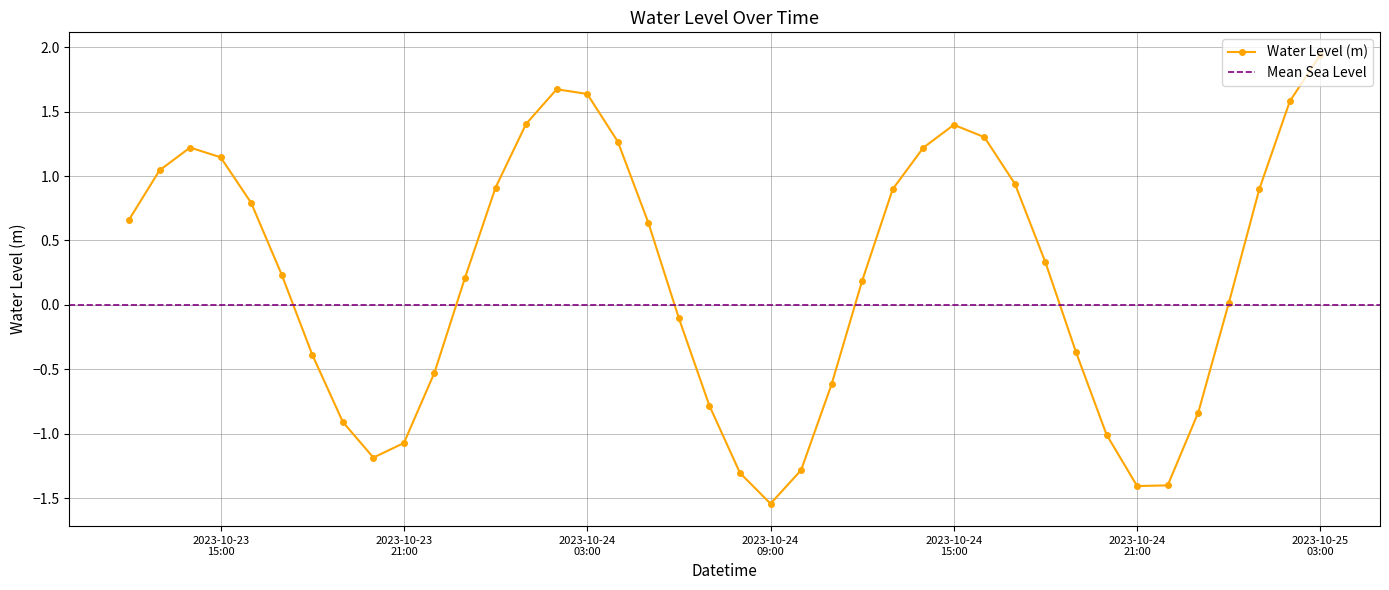

What is the difference between the second highest and minimum values?

3.2